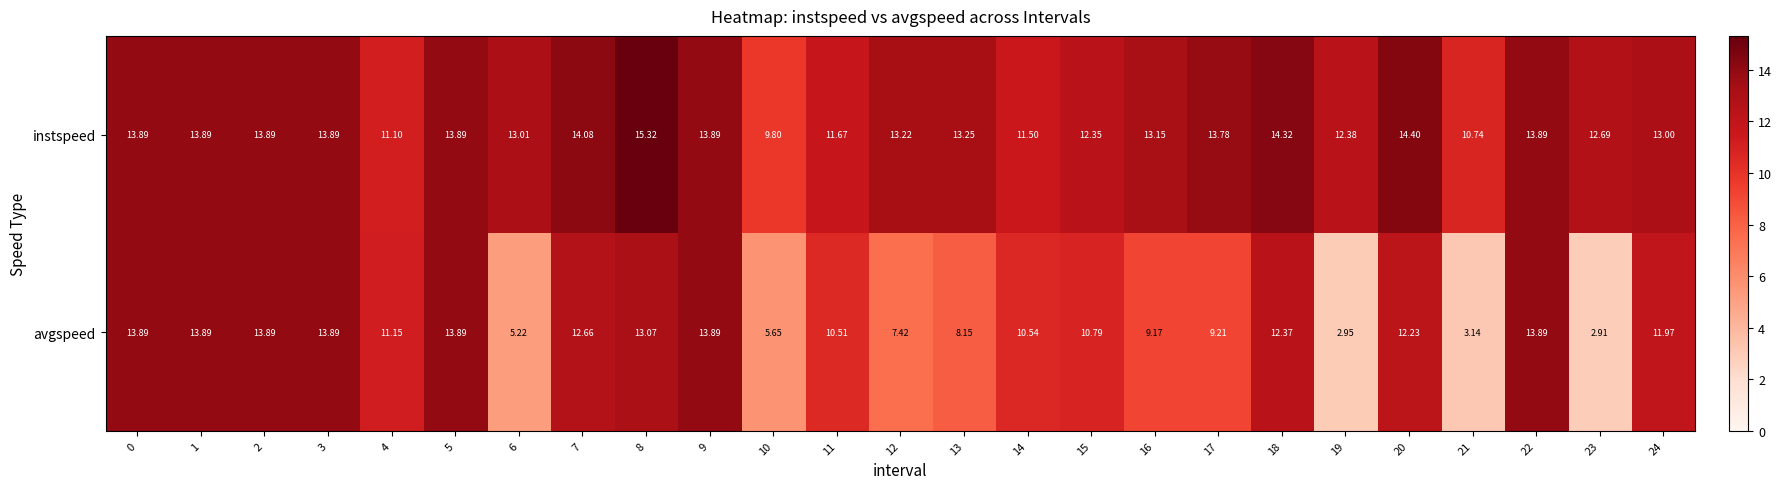

List the series in order of their overall mean, highest first.

instspeed, avgspeed